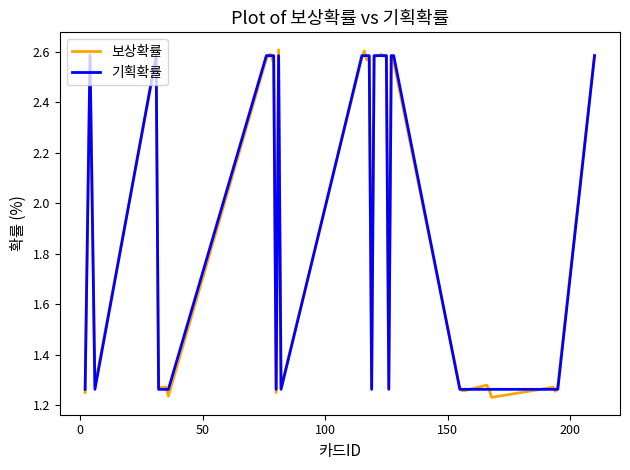

At how many categories does at least one series exceed 1?

40